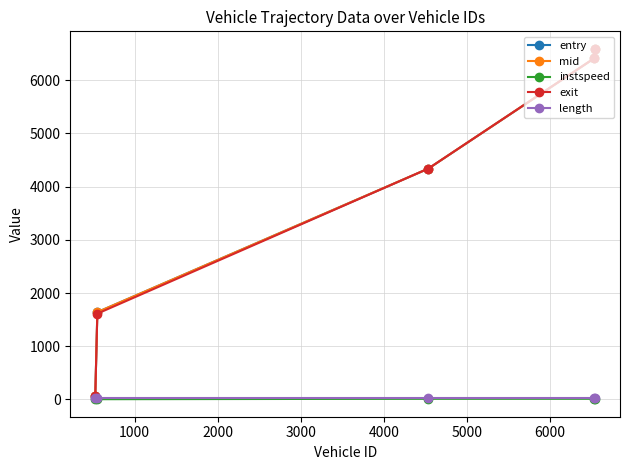

What are all the series names shown in the legend?

entry, mid, instspeed, exit, length